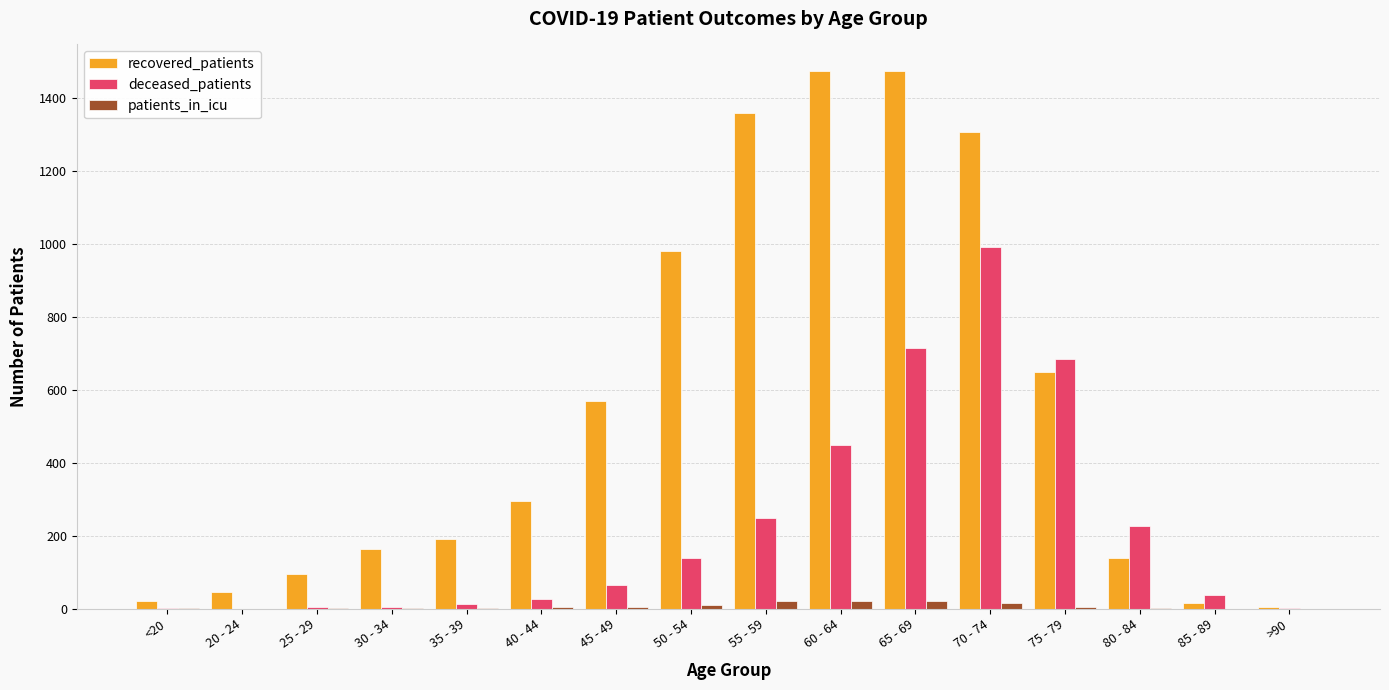

How many data points does each series have?

16